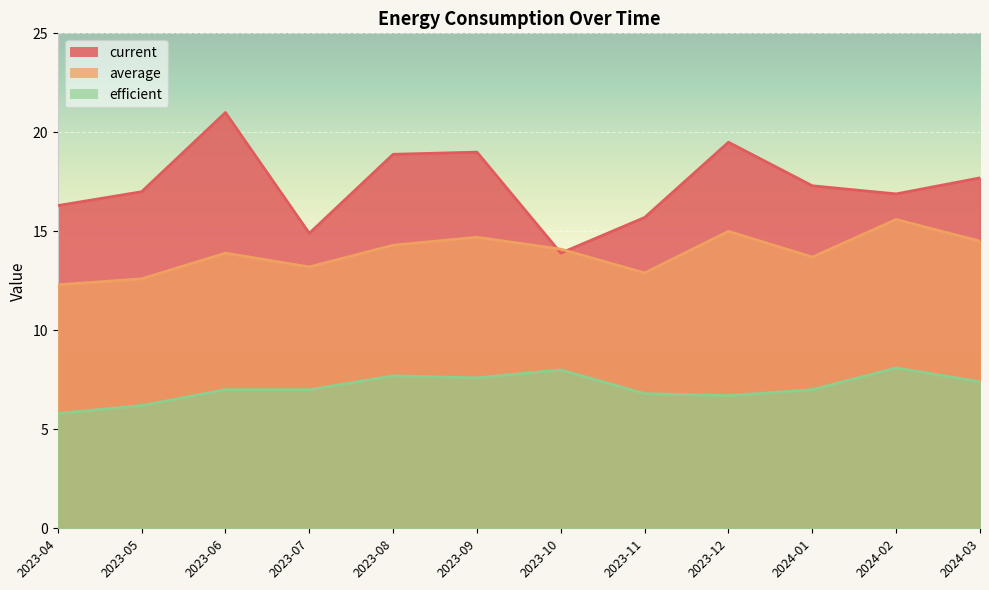

Reading left to right, list all the values displayed in this chart.

current: 16.3	17.0	21.0	14.9	18.9	19.0	13.9	15.7	19.5	17.3	16.9	17.7
average: 12.3	12.6	13.9	13.2	14.3	14.7	14.1	12.9	15.0	13.7	15.6	14.5
efficient: 5.8	6.2	7.0	7.0	7.7	7.6	8.0	6.8	6.7	7.0	8.1	7.4